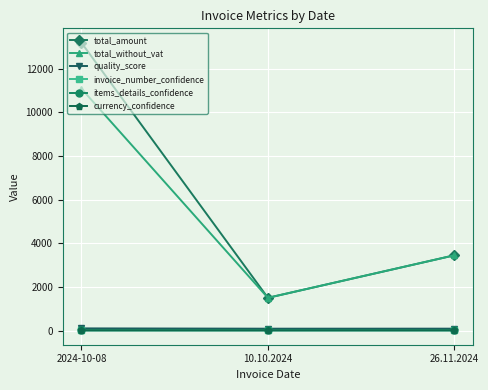

Which category has the highest value across all series?

2024-10-08